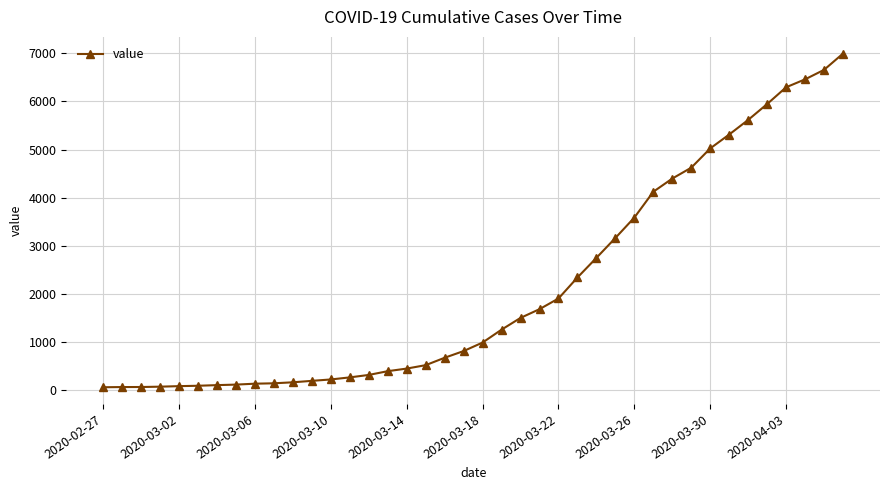

What is the difference between the second highest and second lowest values?

6589